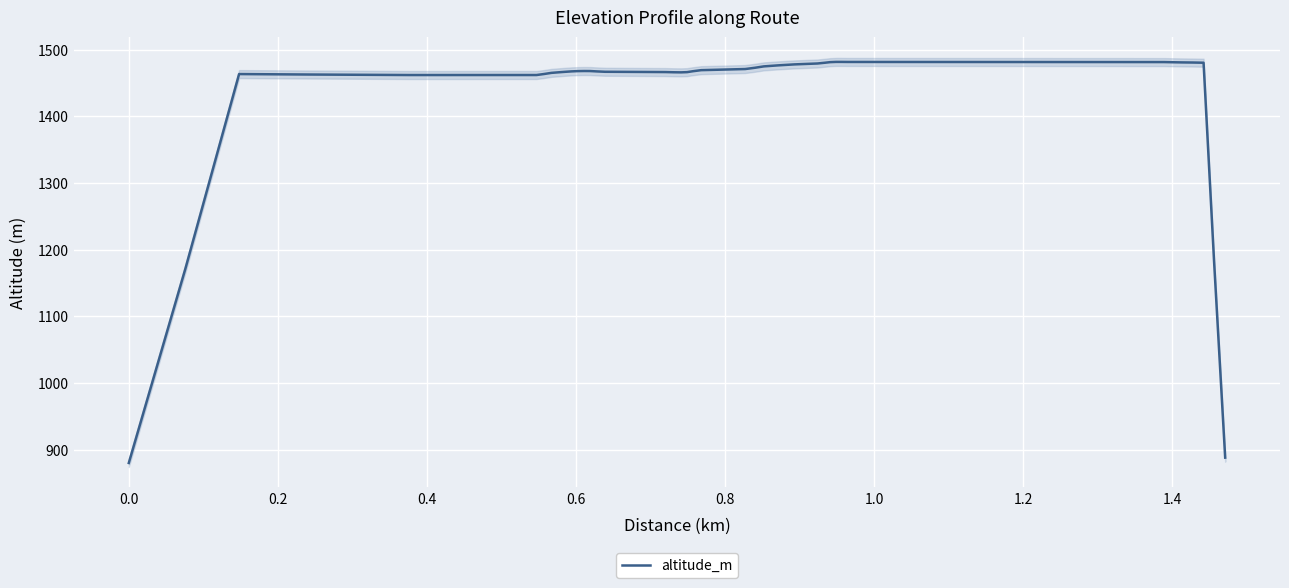

What is the highest value of the altitude_m series?

1481.5